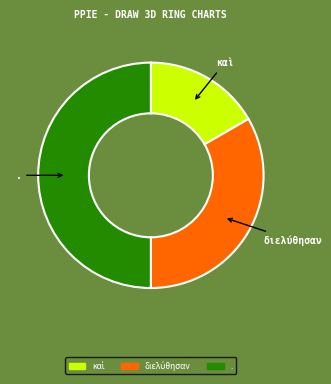

Which category has the biggest portion of the pie?

.